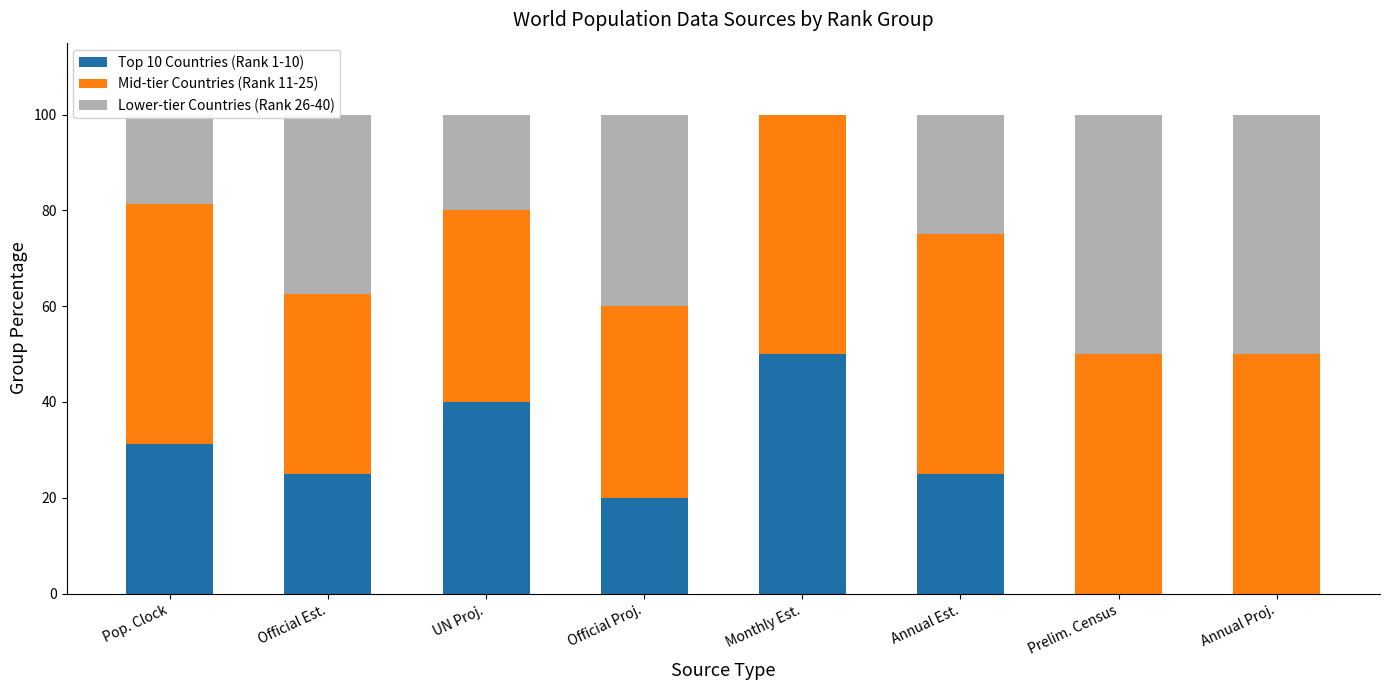

What are all the series names shown in the legend?

Top 10 Countries (Rank 1-10), Mid-tier Countries (Rank 11-25), Lower-tier Countries (Rank 26-40)